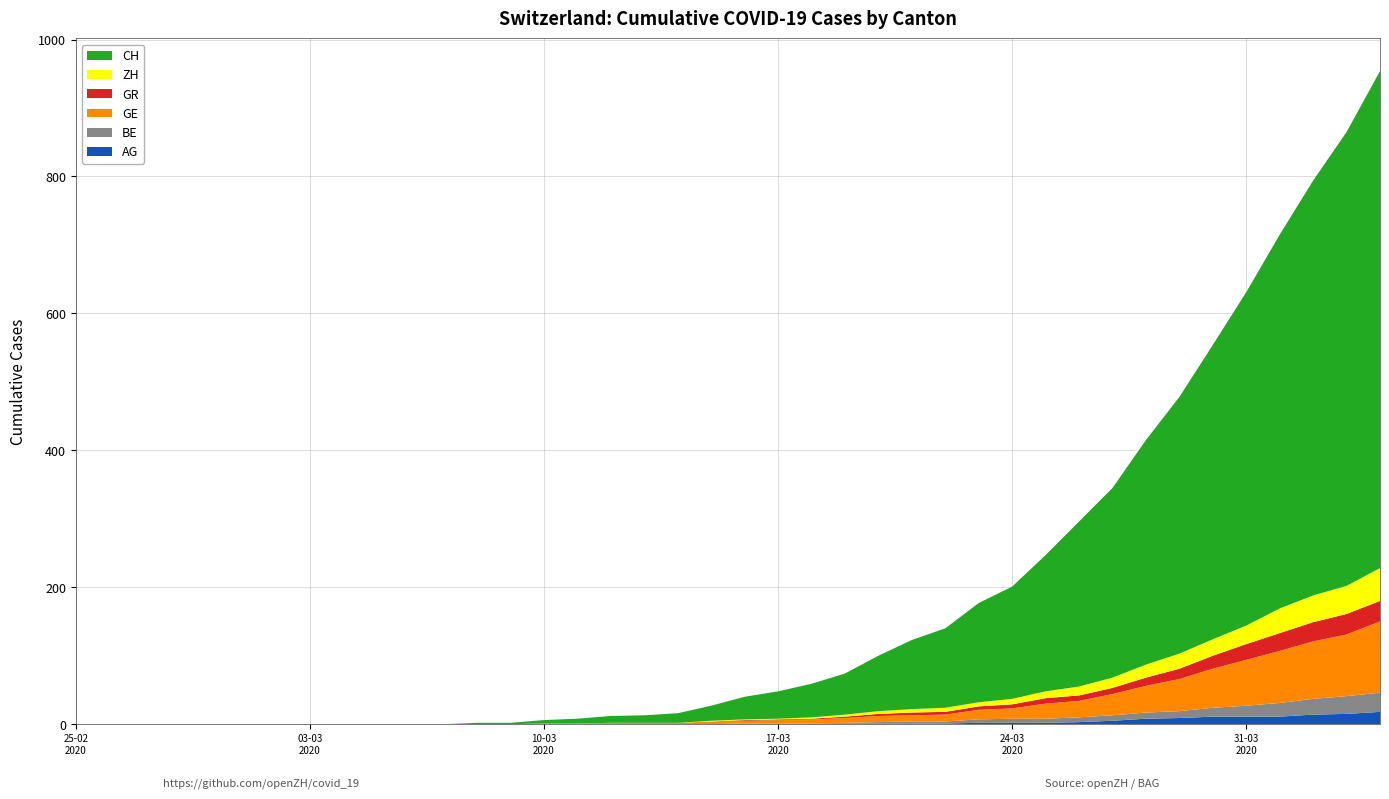

Reading left to right, what are all the values shown in this chart?

CH: 0=0	1=0	2=0	3=0	4=0	5=0	6=0	7=0	8=0	9=0	10=0	11=0	12=2	13=2	14=5	15=7	16=10	17=11	18=14	19=22	20=33	21=40	22=49	23=60	24=81	25=101	26=116	27=145	28=164	29=199	30=241	31=277	32=328	33=375	34=430	35=487	36=546	37=606	38=663	39=726
GE: 0=0	1=0	2=0	3=0	4=0	5=0	6=0	7=0	8=0	9=0	10=0	11=0	12=0	13=0	14=1	15=1	16=2	17=2	18=2	19=4	20=4	21=5	22=6	23=7	24=9	25=9	26=10	27=14	28=15	29=22	30=24	31=31	32=39	33=47	34=57	35=67	36=76	37=84	38=90	39=104
AG: 0=0	1=0	2=0	3=0	4=0	5=0	6=0	7=0	8=0	9=0	10=0	11=0	12=0	13=0	14=0	15=0	16=0	17=0	18=0	19=0	20=0	21=0	22=0	23=1	24=1	25=1	26=1	27=2	28=2	29=2	30=3	31=5	32=8	33=9	34=11	35=11	36=11	37=14	38=15	39=18
GR: 0=0	1=0	2=0	3=0	4=0	5=0	6=0	7=0	8=0	9=0	10=0	11=0	12=0	13=0	14=0	15=0	16=0	17=0	18=0	19=0	20=1	21=1	22=1	23=2	24=3	25=4	26=4	27=5	28=6	29=8	30=8	31=9	32=12	33=15	34=19	35=23	36=26	37=28	38=30	39=30
ZH: 0=0	1=0	2=0	3=0	4=0	5=0	6=0	7=0	8=0	9=0	10=0	11=0	12=0	13=0	14=0	15=0	16=0	17=0	18=0	19=1	20=1	21=1	22=2	23=3	24=4	25=5	26=6	27=6	28=8	29=10	30=13	31=15	32=19	33=22	34=24	35=27	36=36	37=39	38=41	39=48
BE: 0=0	1=0	2=0	3=0	4=0	5=0	6=0	7=0	8=0	9=0	10=0	11=0	12=0	13=0	14=0	15=0	16=0	17=0	18=0	19=0	20=1	21=1	22=1	23=1	24=2	25=3	26=3	27=5	28=6	29=6	30=7	31=8	32=9	33=10	34=13	35=16	36=20	37=23	38=26	39=28